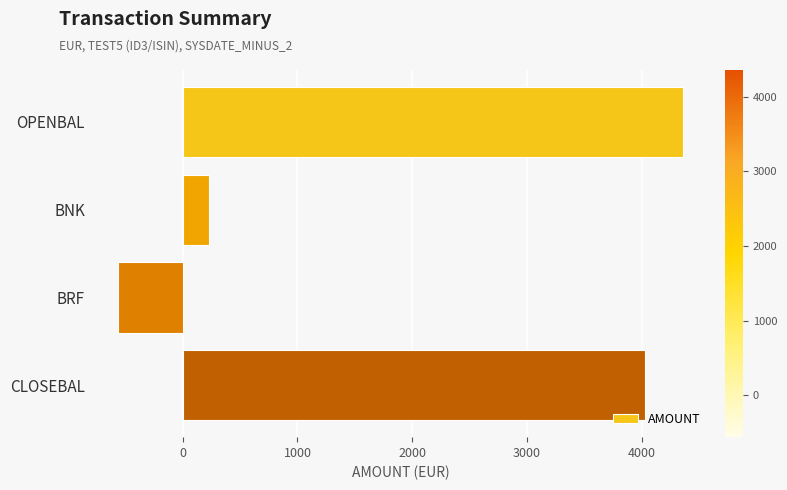

What is the value of the 2nd bar from the top?

234